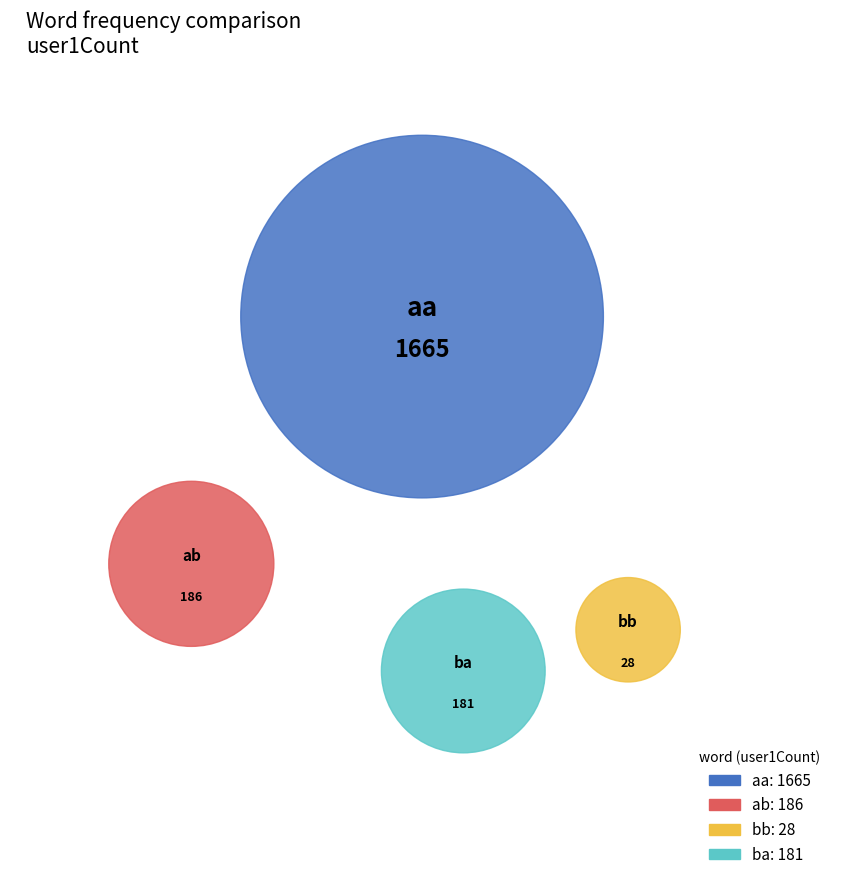

True or false: aa accounts for 91% of the total.

False